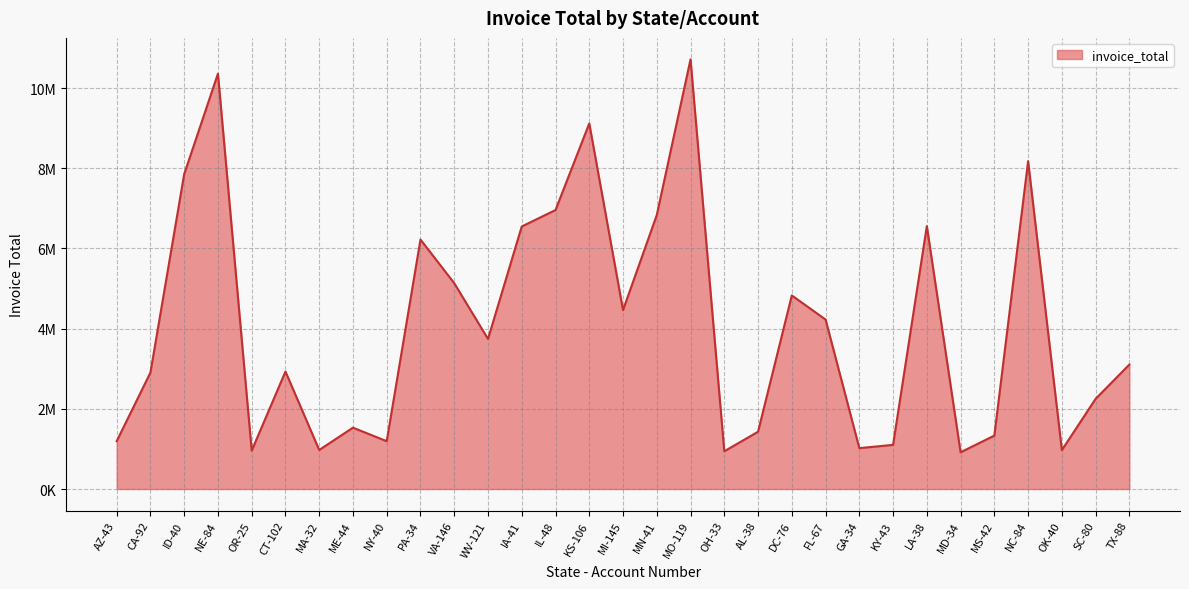

List the labels in order of value, largest first.

MO-119, NE-84, KS-106, NC-84, ID-40, IL-48, MN-41, LA-38, IA-41, PA-34, VA-146, DC-76, MI-145, FL-67, WV-121, TX-88, CT-102, CA-92, SC-80, ME-44, AL-38, MS-42, AZ-43, NY-40, KY-43, GA-34, MA-32, OK-40, OR-25, OH-33, MD-34